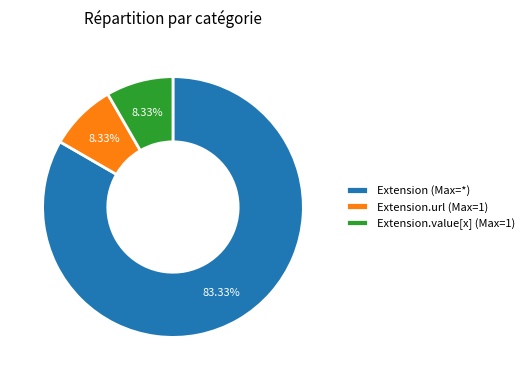

What is the largest slice in the pie chart?

Extension (Max=*)